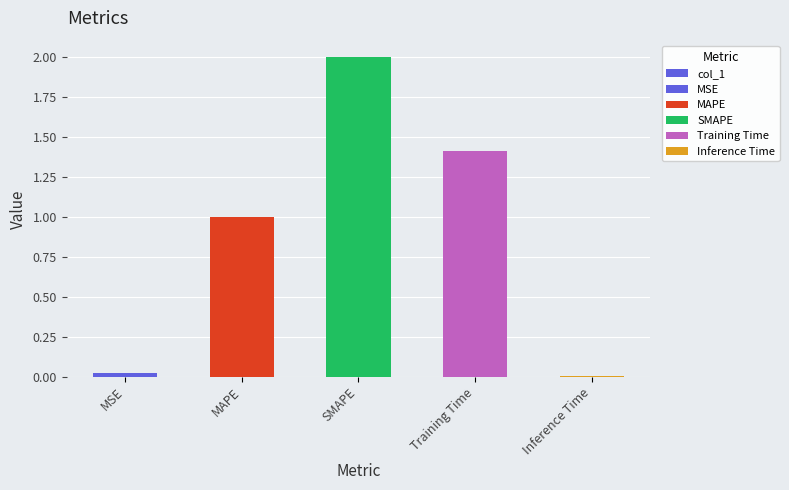

Reading right to left, list all the values displayed in this chart.

Inference Time=0.0	Training Time=1.4	SMAPE=2.0	MAPE=1.0	MSE=0.0